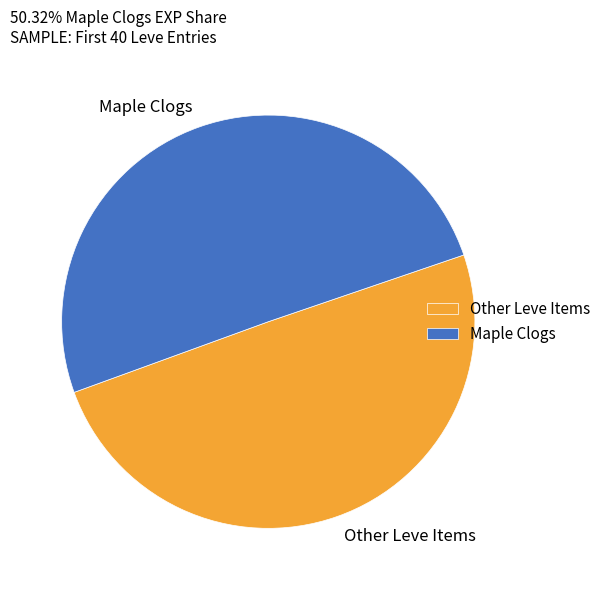

Count the number of slices in the pie.

2